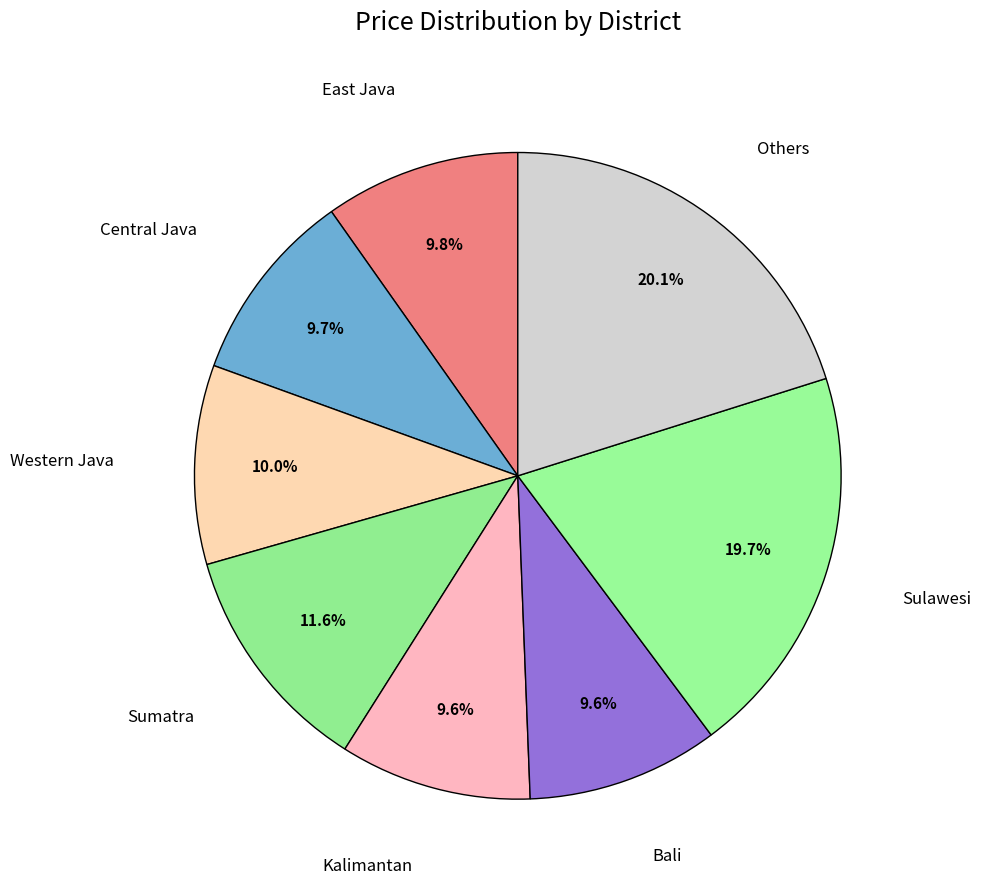

Does any single category account for the majority?

No